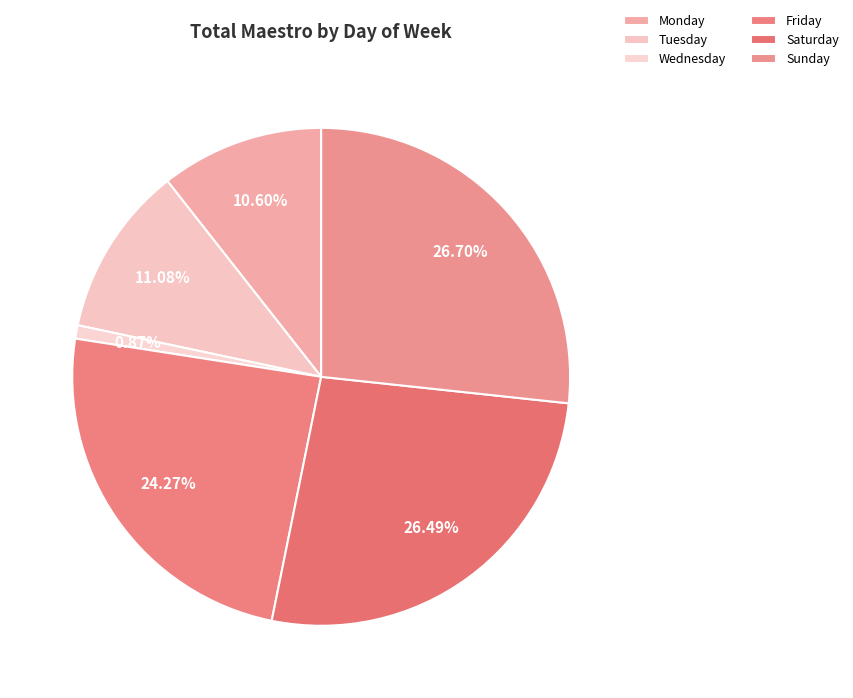

To the nearest percent, what is the difference between the largest and smallest slice percentages?

26%